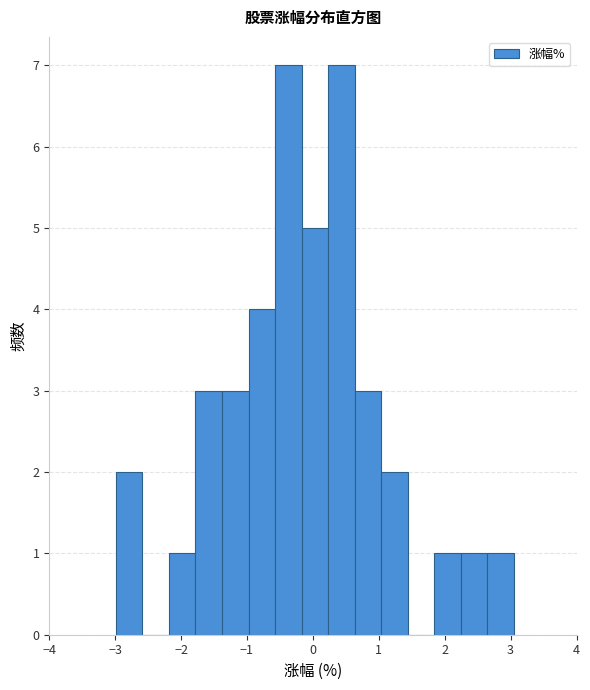

What is the height of the bar covering -1.8 to -1.4 on the x-axis? Neither the bar edges nor the heights are printed on the chart, so give them approximately, as read against the axes.

3